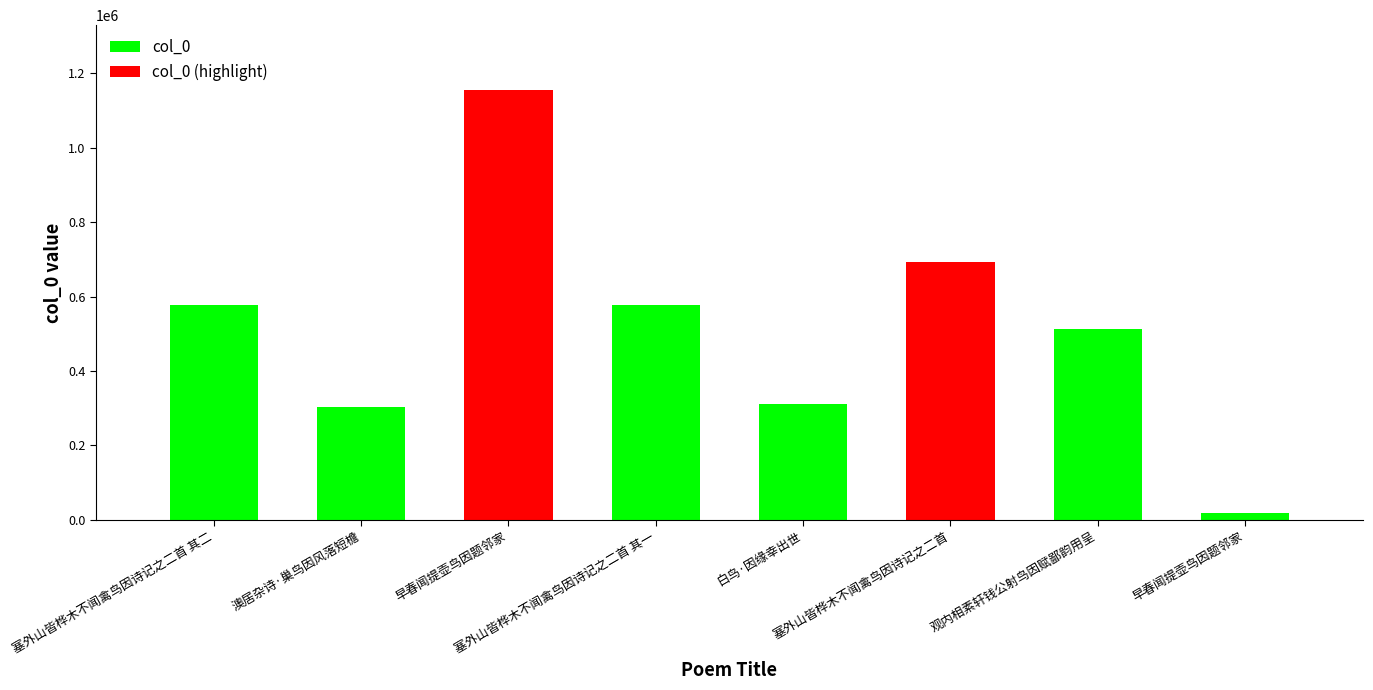

What is the difference between the values at 早春闻提壶鸟因题邻家 and 观内相素轩钱公射鸟因赋鄙韵用呈?

644103